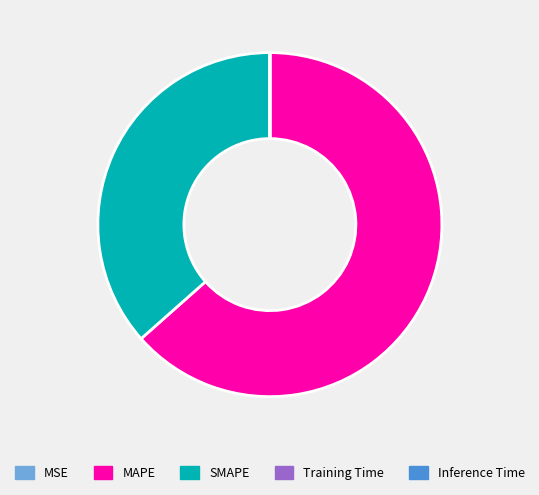

Approximately how many times larger is the value at MAPE compared to SMAPE?

1.7